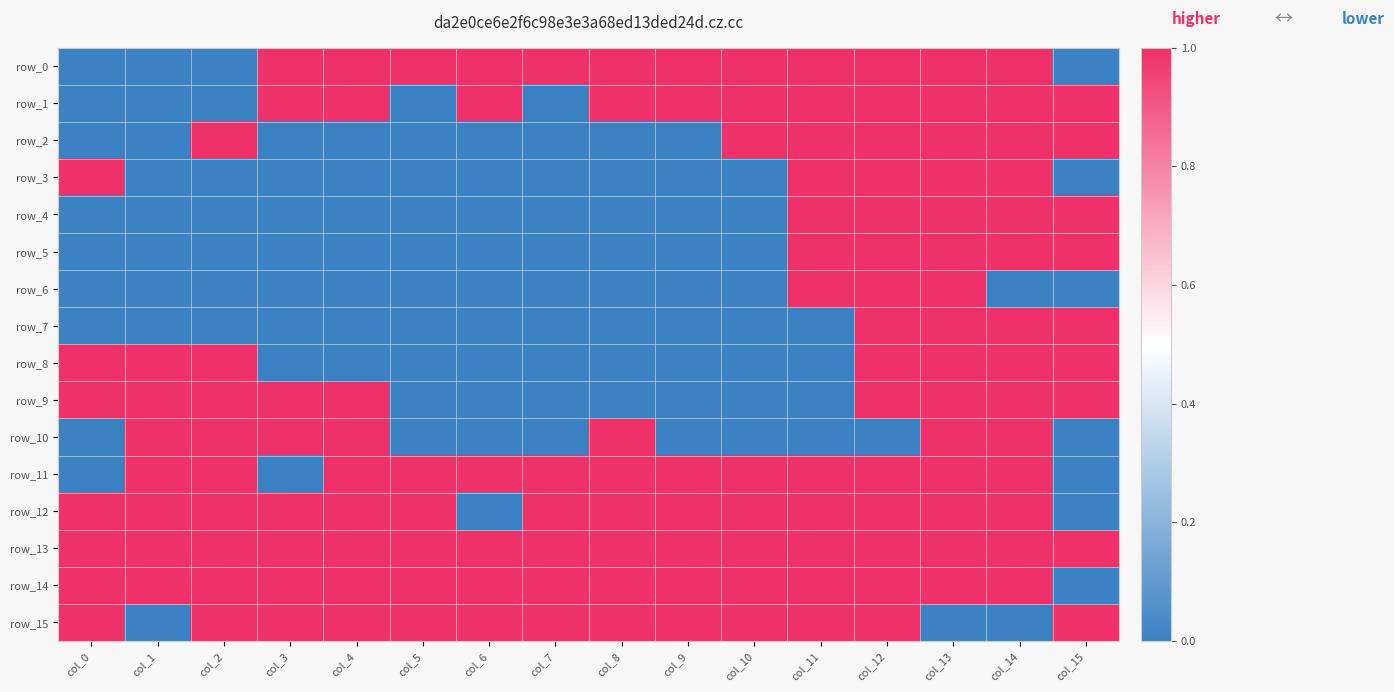

What is the spread (max minus min) of values at col_15?

1